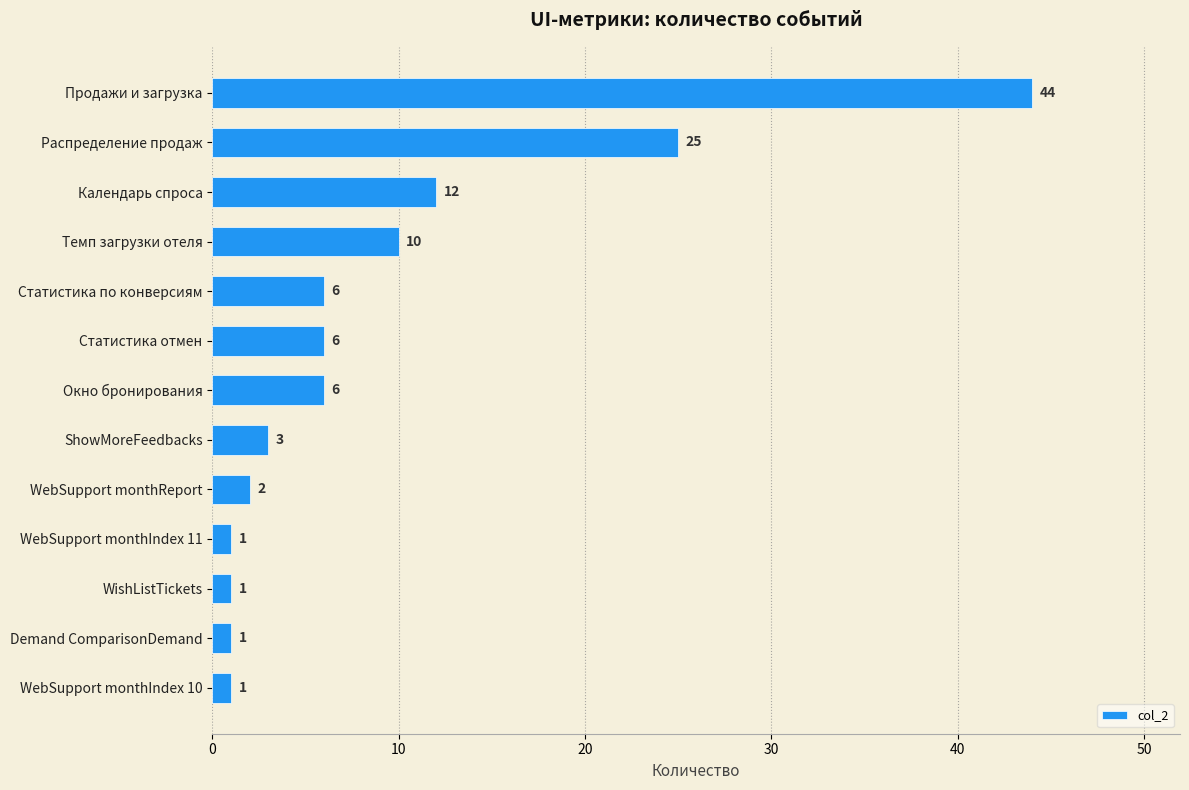

True or false: the data shows 10 at Темп загрузки отеля.

True